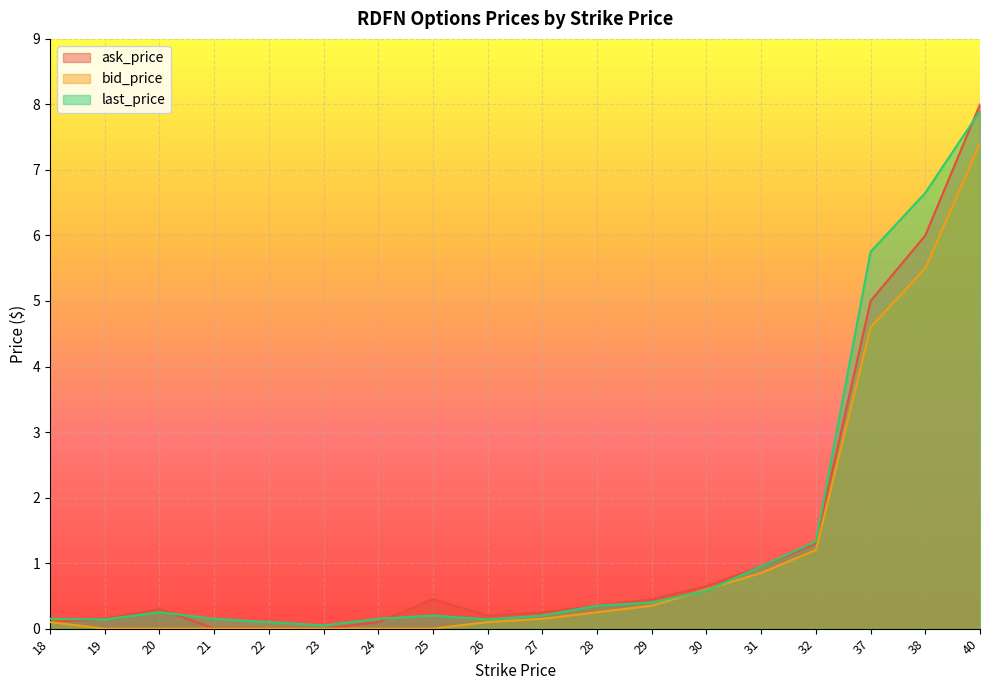

Reading left to right, extract all data points from this chart.

ask_price: 0.1	0.1	0.3	0.0	0.0	0.0	0.1	0.5	0.2	0.2	0.3	0.5	0.7	0.9	1.3	5.0	6.0	8.0
bid_price: 0.1	0.0	0.0	0.0	0.0	0.0	0.0	0.0	0.1	0.1	0.2	0.3	0.6	0.8	1.2	4.6	5.5	7.4
last_price: 0.1	0.1	0.2	0.1	0.1	0.1	0.1	0.2	0.1	0.2	0.3	0.4	0.6	0.9	1.3	5.8	6.7	7.9